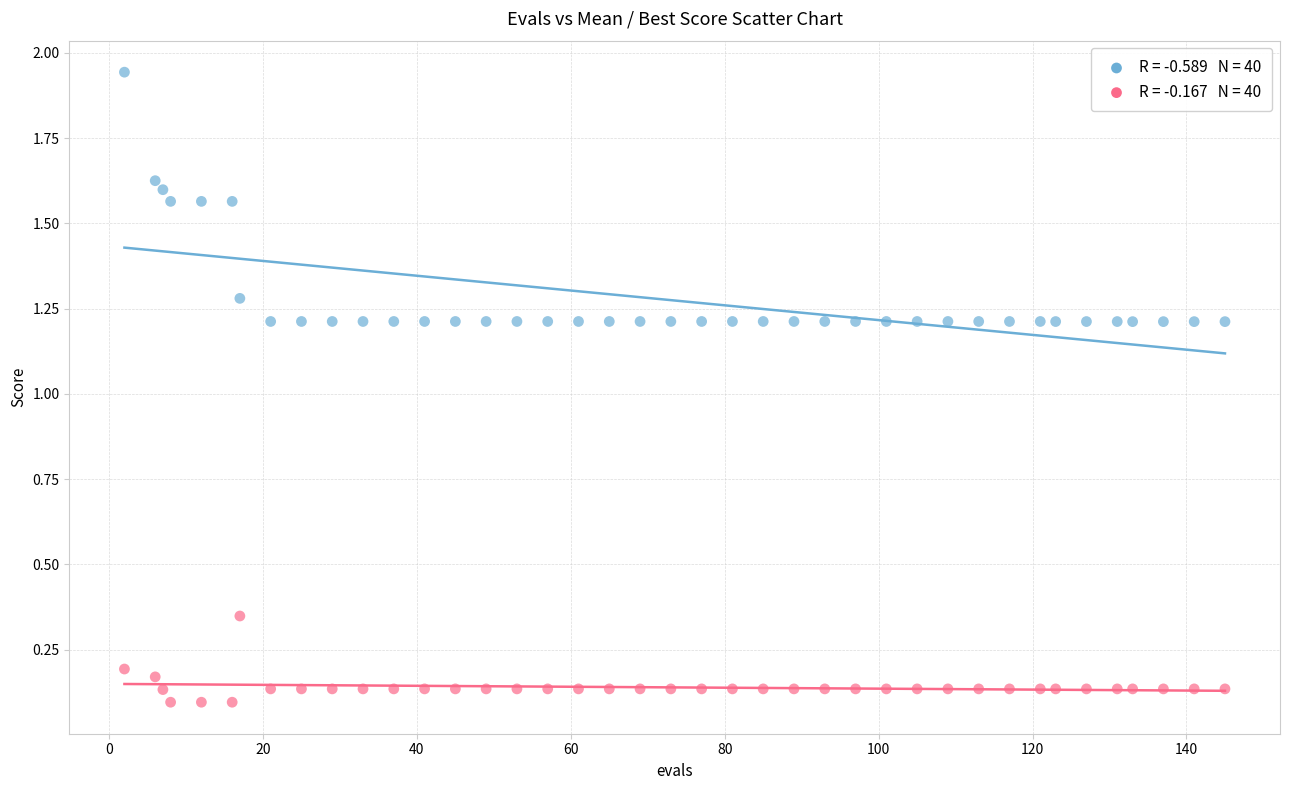

Across all data points, what is the range of Y values (max minus min)?

1.8